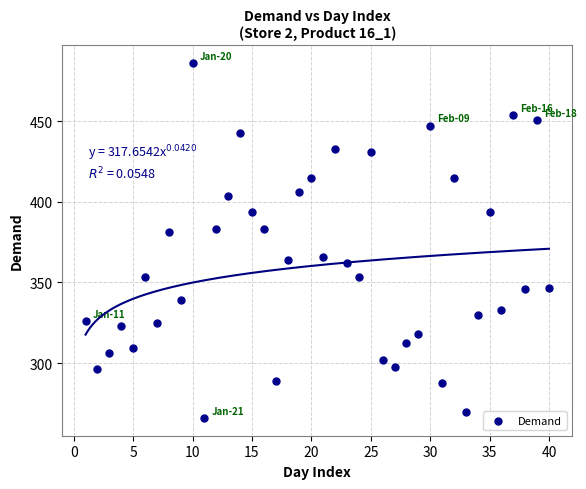

What is the range of X values (max minus min)?

39.0